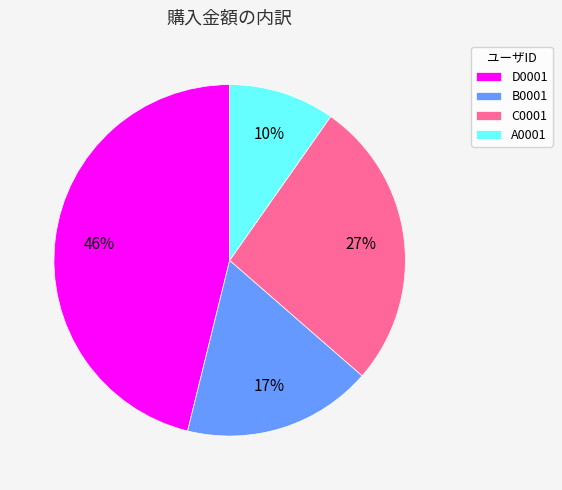

Rank the categories by value from lowest to highest.

A0001, B0001, C0001, D0001